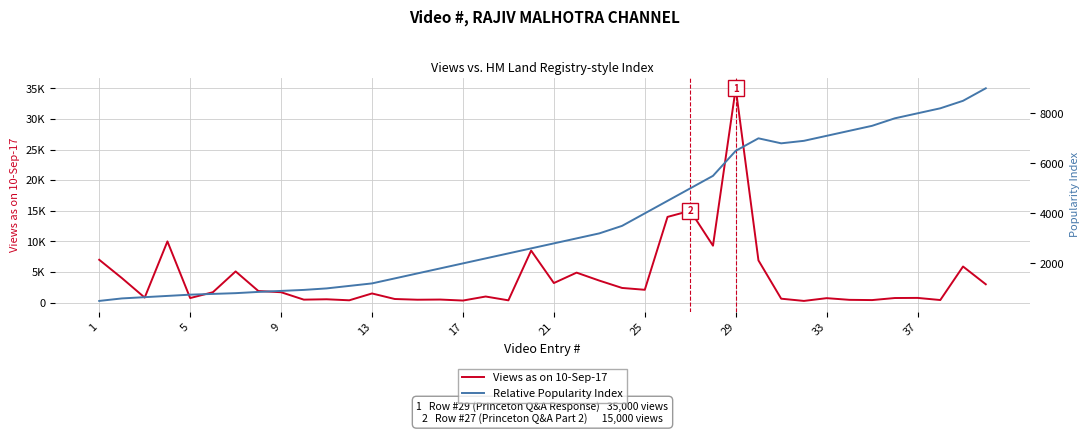

The Views as on 10-Sep-17 series shows 477 at 14. True or false?

True